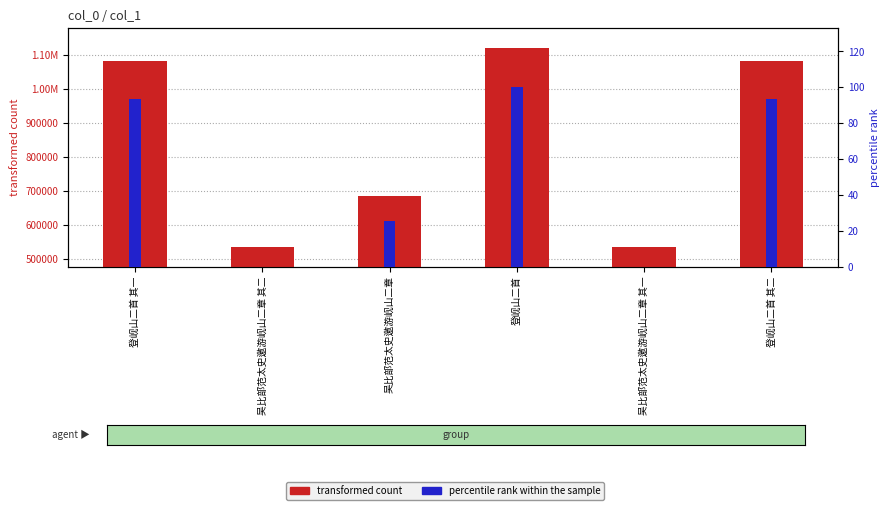

What is the sum of the transformed count values at 吴比部范太史邀游岘山二章 其一 and 登岘山二首 其二?

1617682.0